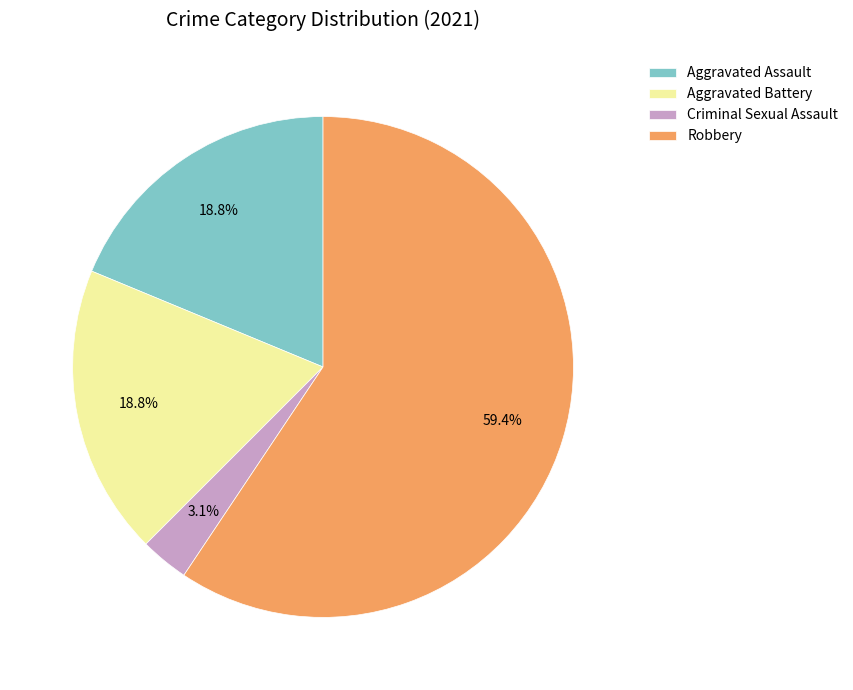

What is the ratio of the value at Aggravated Battery to the value at Aggravated Assault?

1.0